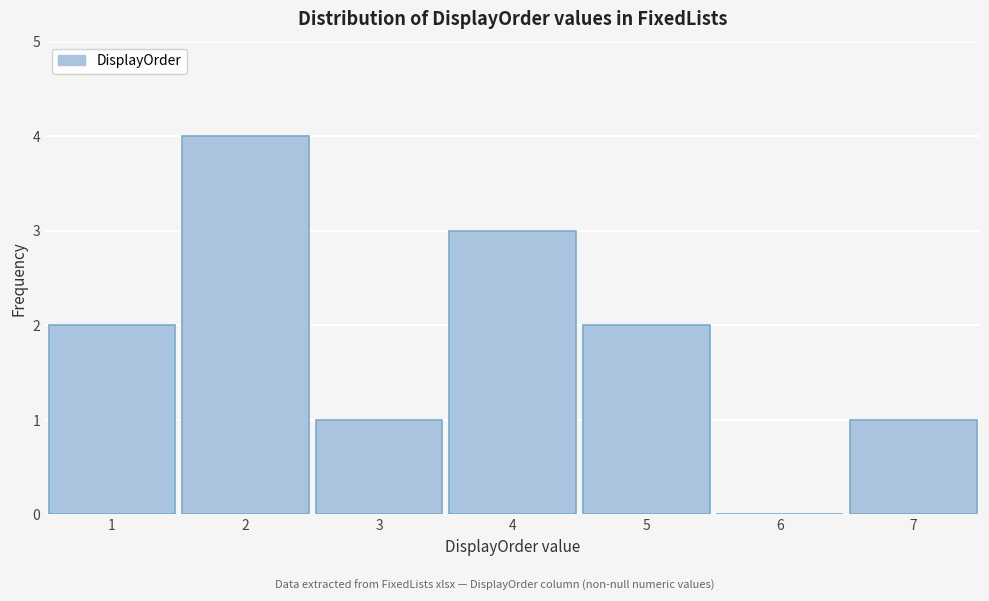

How tall is the bar that spans 6.5 to 7.5 on the x-axis? The values are not printed on the chart, so give them approximately, as read against the axis.

1